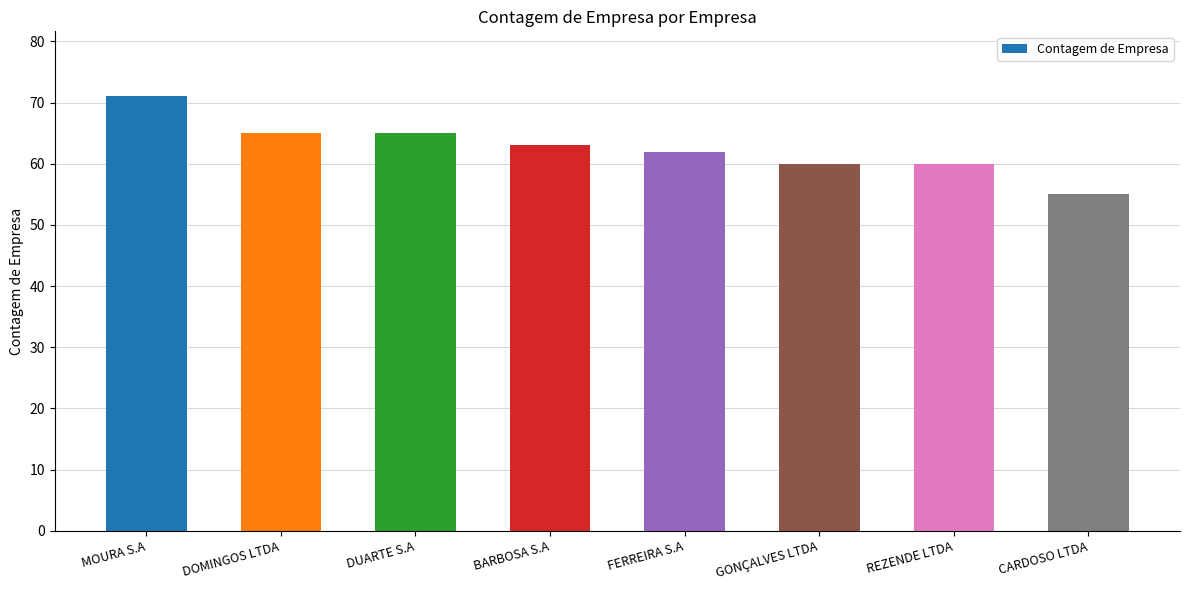

What is the minimum value shown in the chart?

55